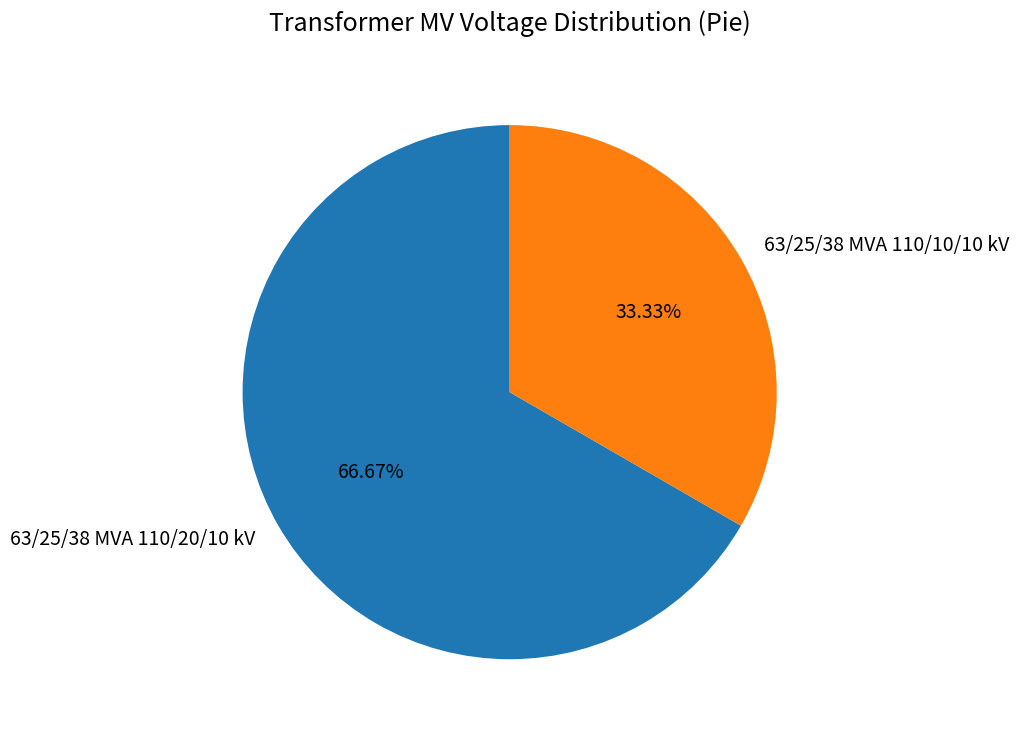

To the nearest percent, what percentage of the pie is 63/25/38 MVA 110/20/10 kV?

67%